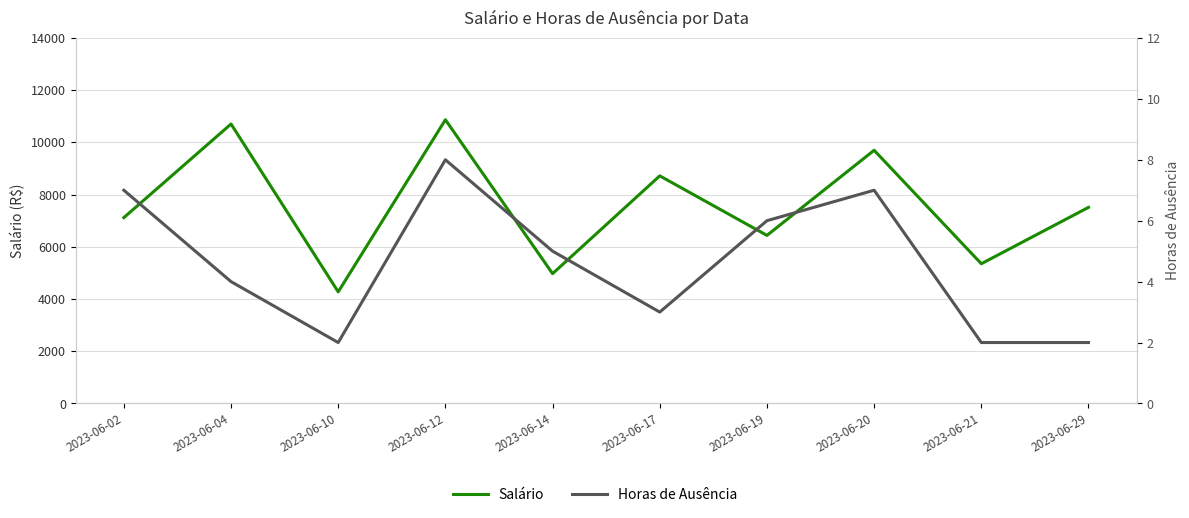

How many values in the Horas de Ausência series are below 5?

5